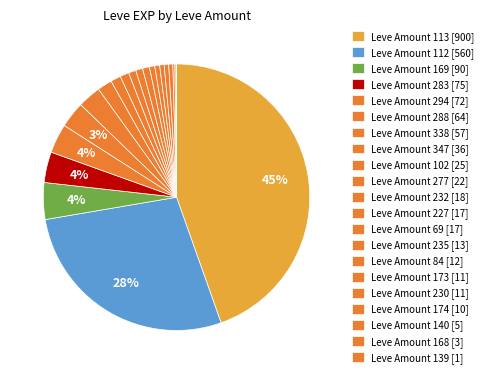

To the nearest percent, what is the average slice percentage?

5%